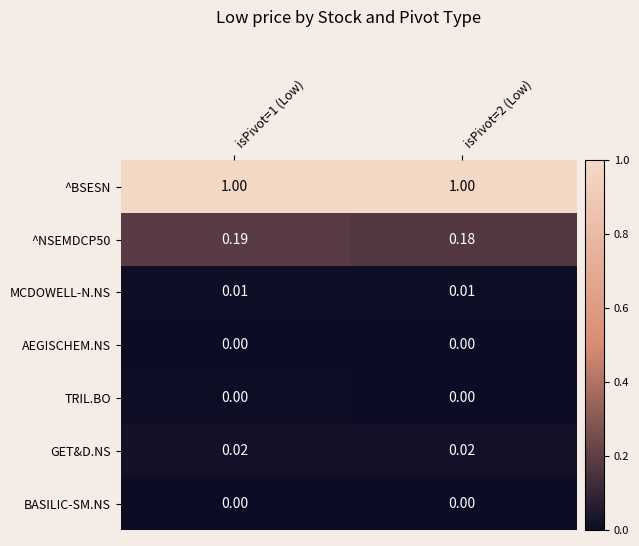

Is the value of ^NSEMDCP50 at isPivot=2 (Low) greater than the value of ^BSESN at isPivot=1 (Low)?

No